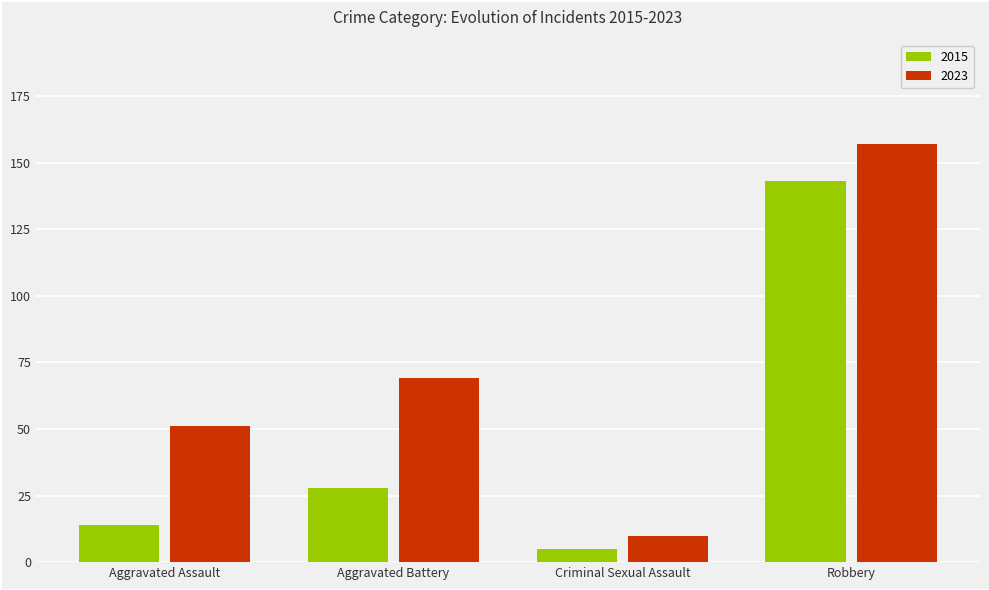

At which category is the sum across all series the highest?

Robbery